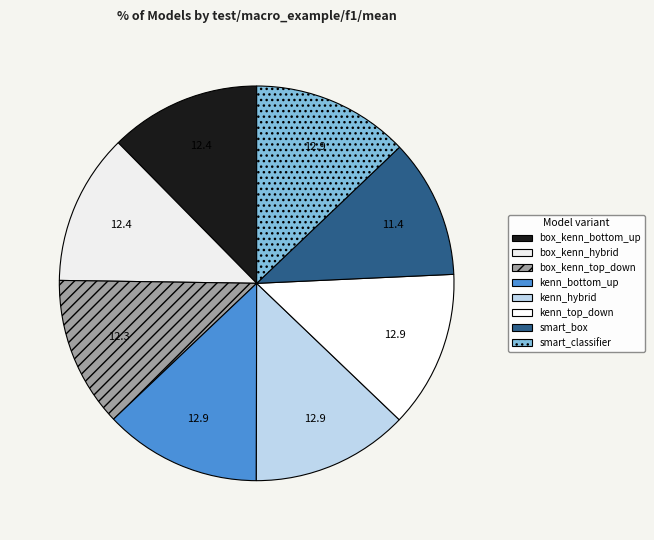

Count the number of slices in the pie.

8